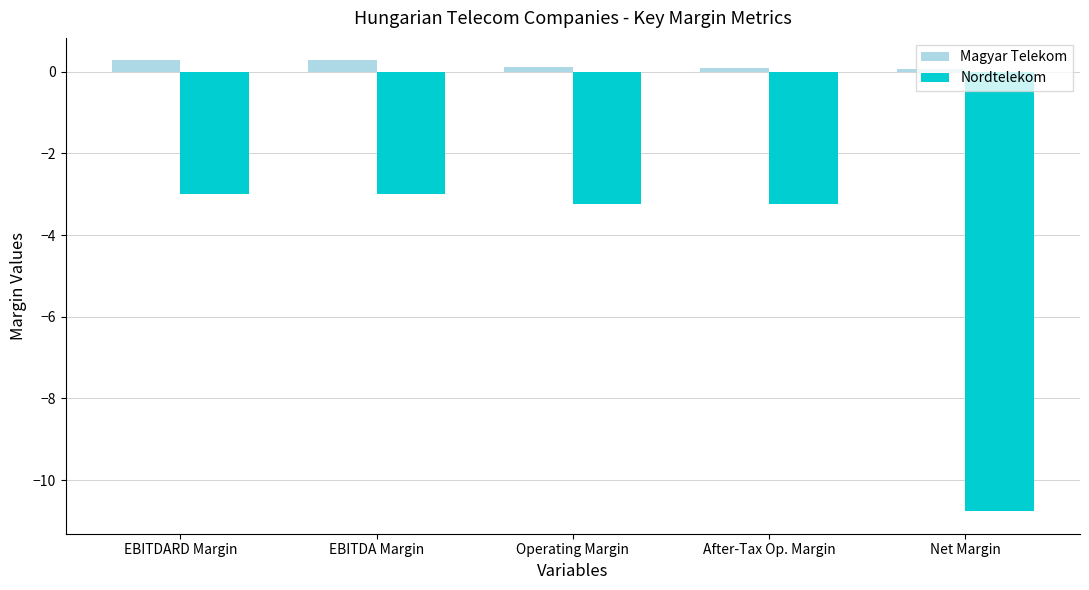

Which series has the largest total across all categories?

Magyar Telekom